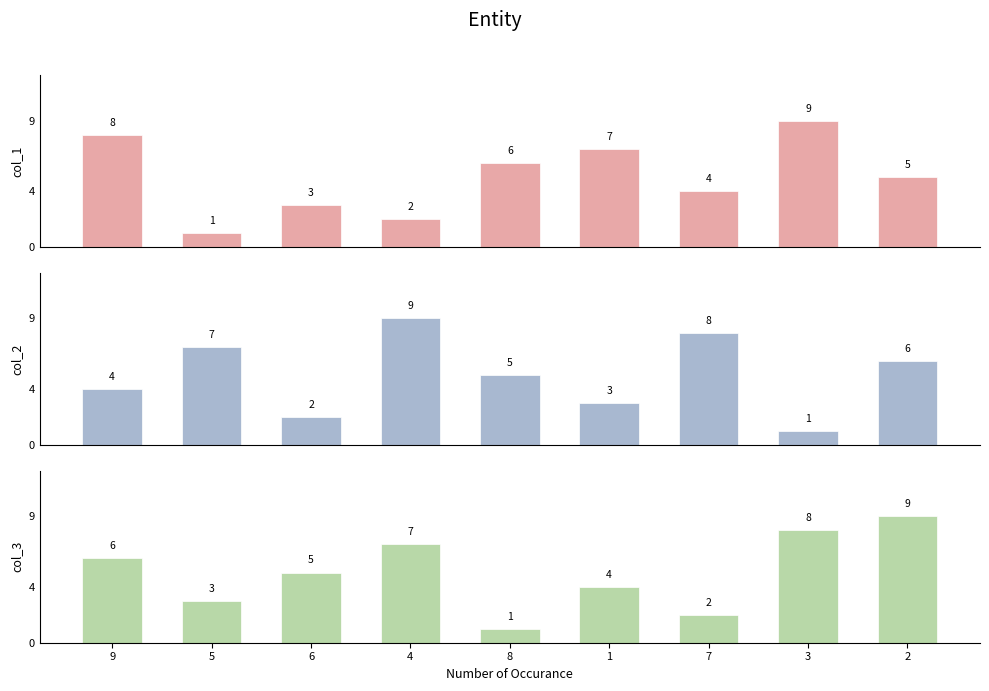

What is the approximate value of col_2 at 9?

4